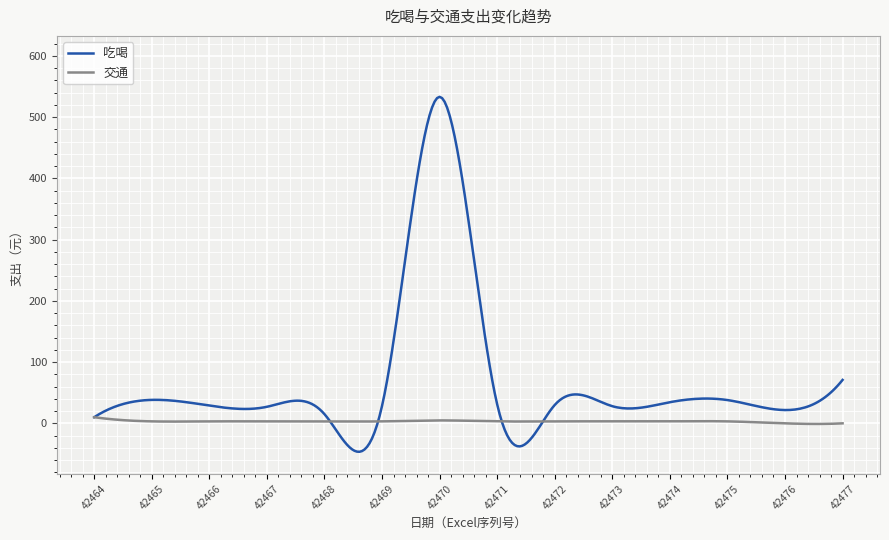

At which label is 吃喝 closest to 271?

42477